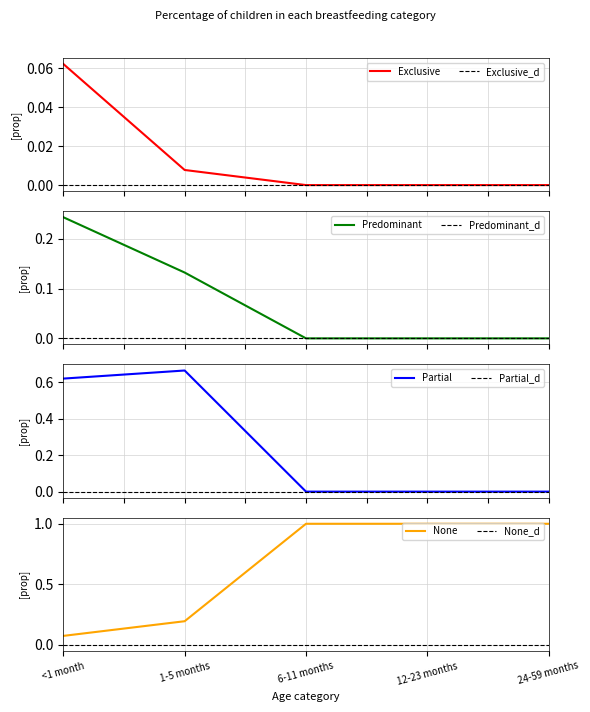

At which label is None closest to 0?

<1 month